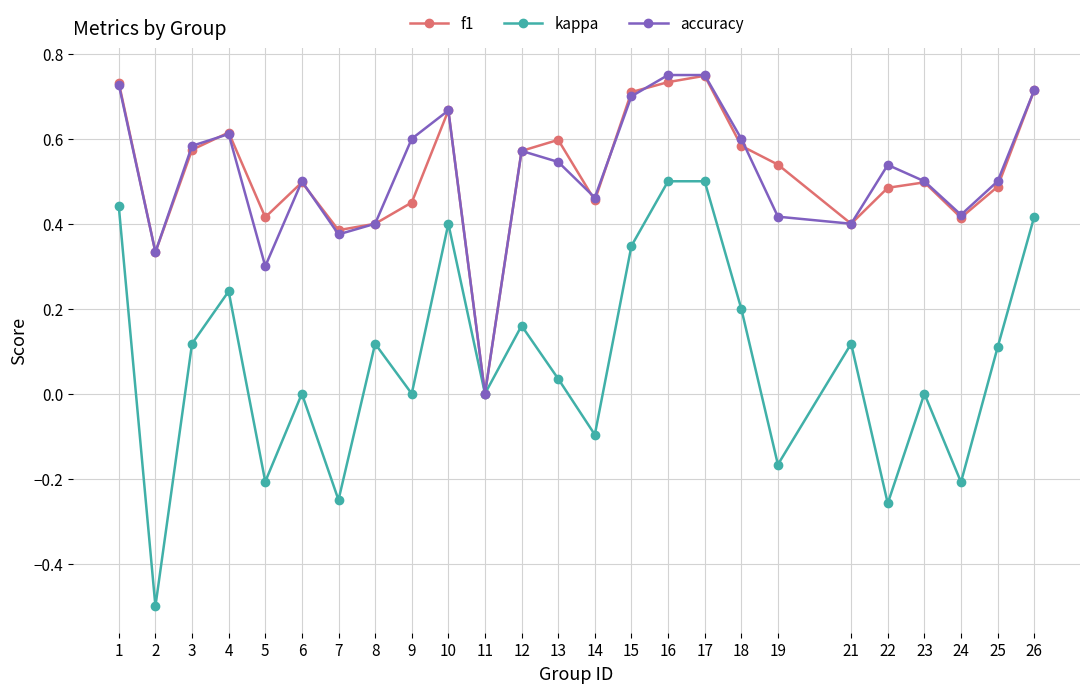

Where does the kappa series first go above 0?

1